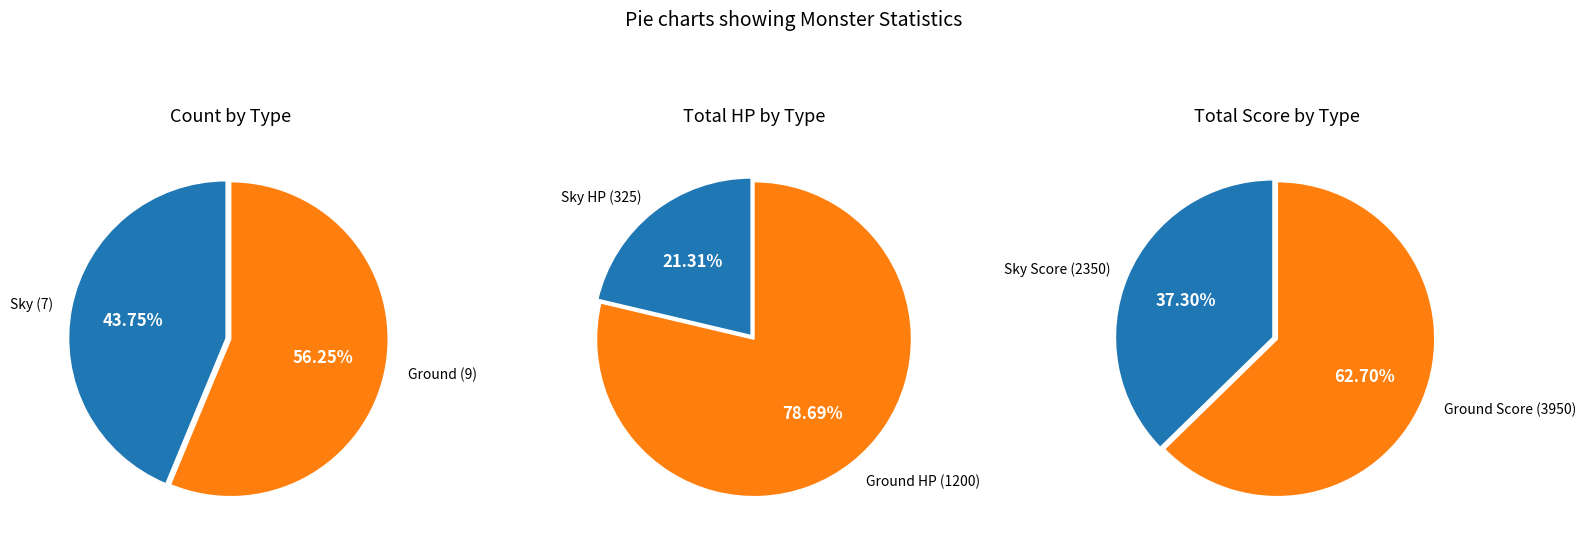

Is it true that Sky is 44% of the pie?

True